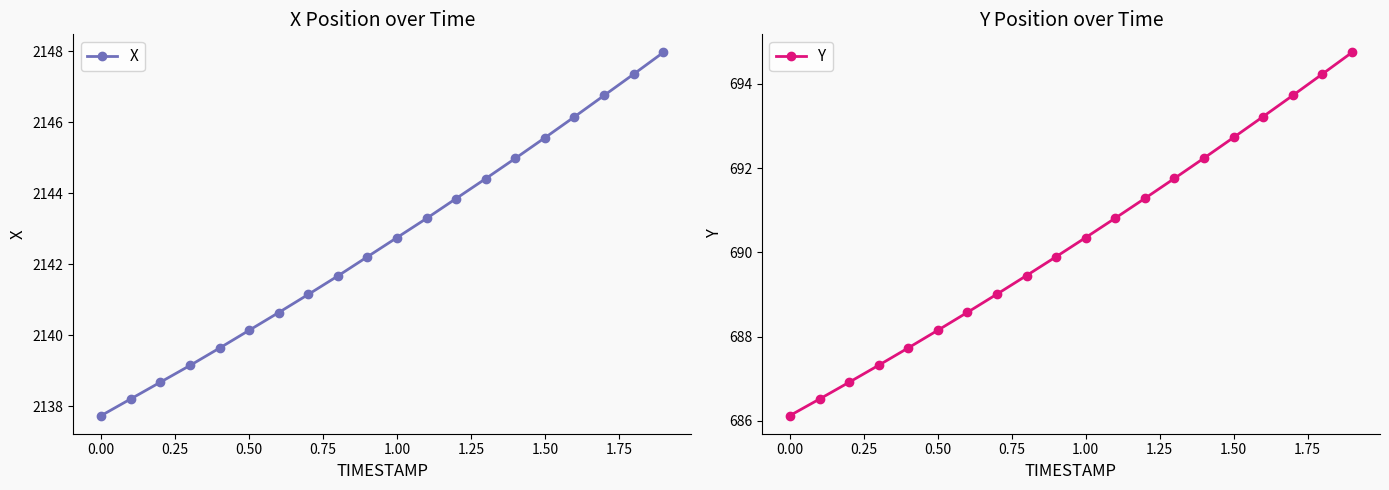

Reading right to left, extract all data points from this chart.

X: 2148.0	2147.3	2146.8	2146.2	2145.6	2145.0	2144.4	2143.8	2143.3	2142.8	2142.2	2141.7	2141.2	2140.6	2140.1	2139.6	2139.2	2138.7	2138.2	2137.7
Y: 694.7	694.2	693.7	693.2	692.7	692.2	691.8	691.3	690.8	690.4	689.9	689.5	689.0	688.6	688.2	687.7	687.3	686.9	686.5	686.1